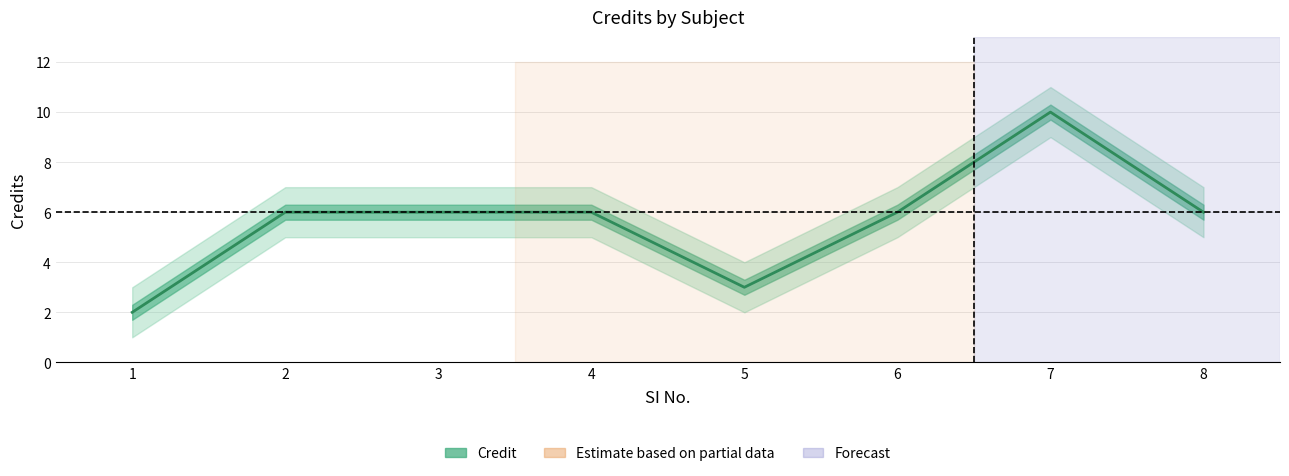

What is the average value?

6